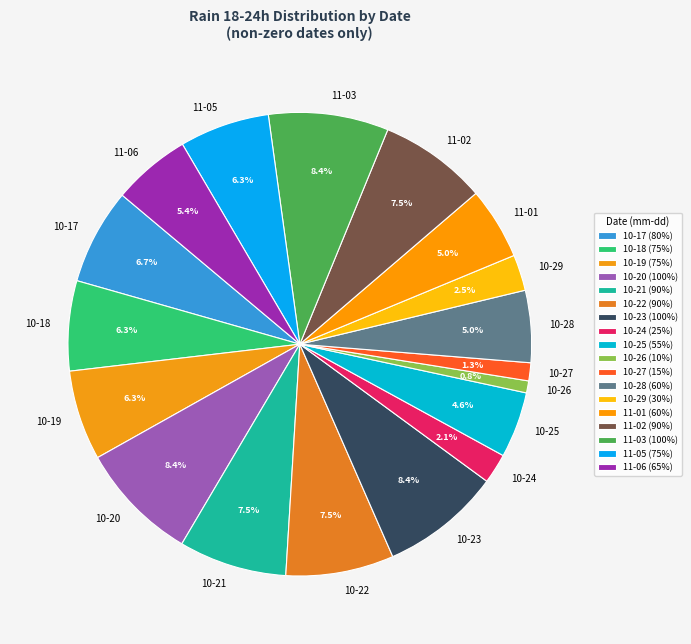

How many slices are in this pie chart?

18